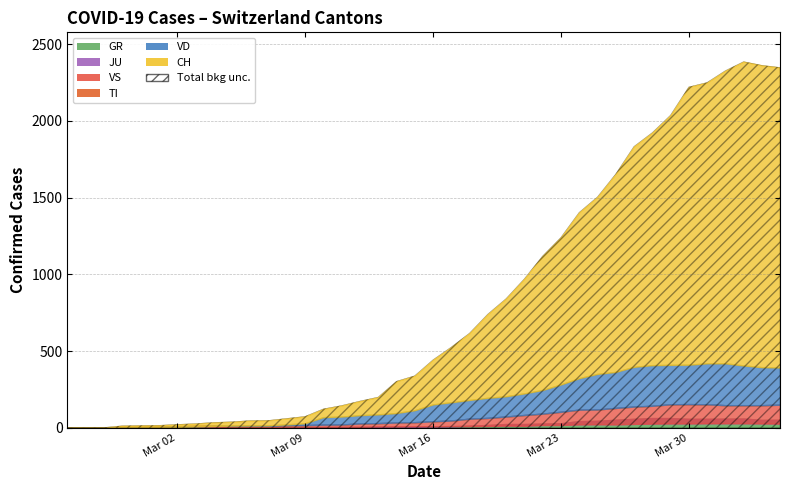

What is the sum of all JU values?

494